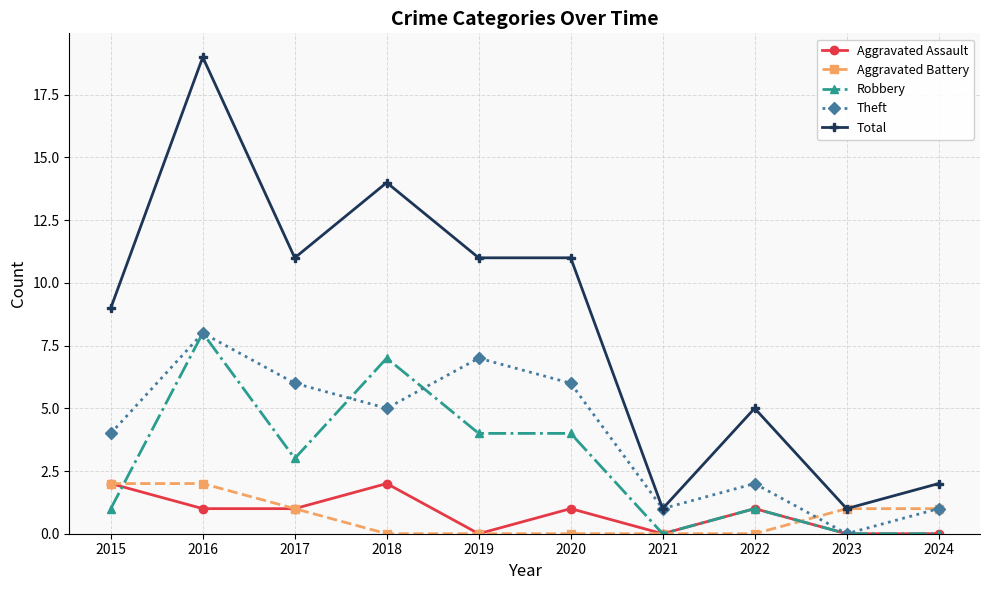

True or false: Total and Robbery cross at least once.

False